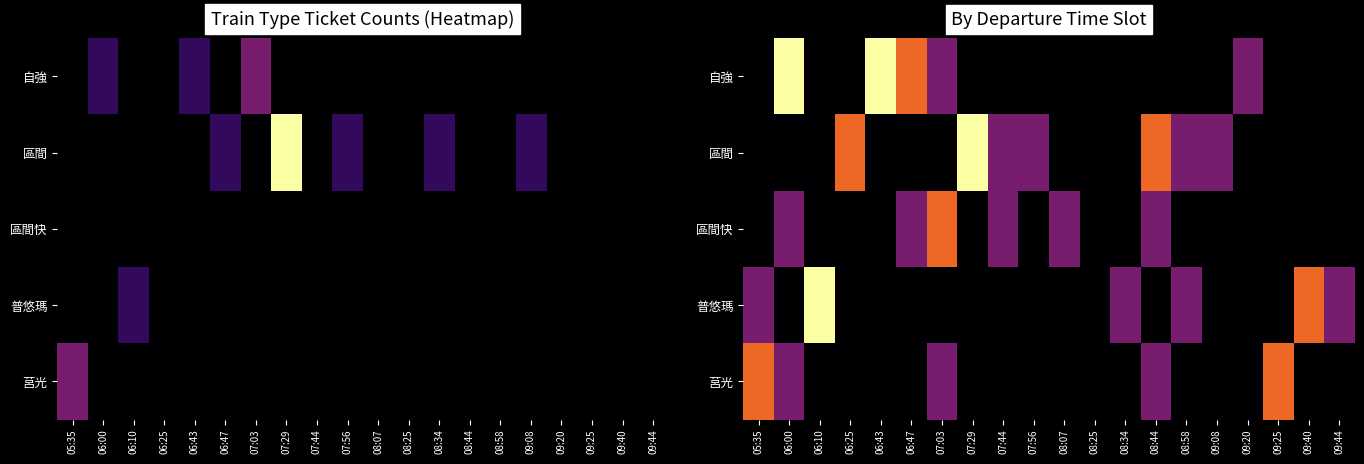

Which series has the largest total across all categories?

區間